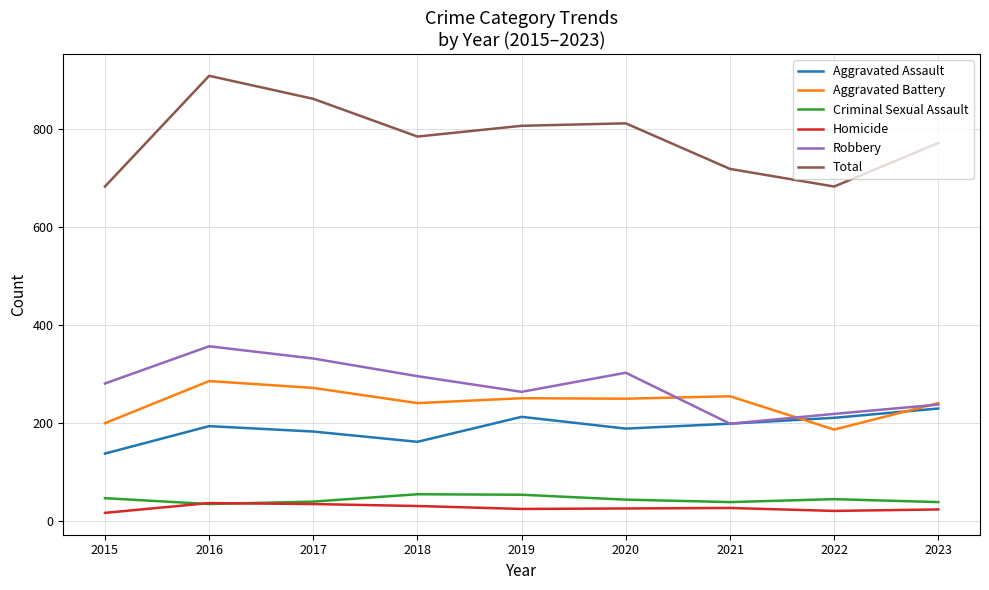

Between 2015 and 2019, which series saw the biggest shift?

Total